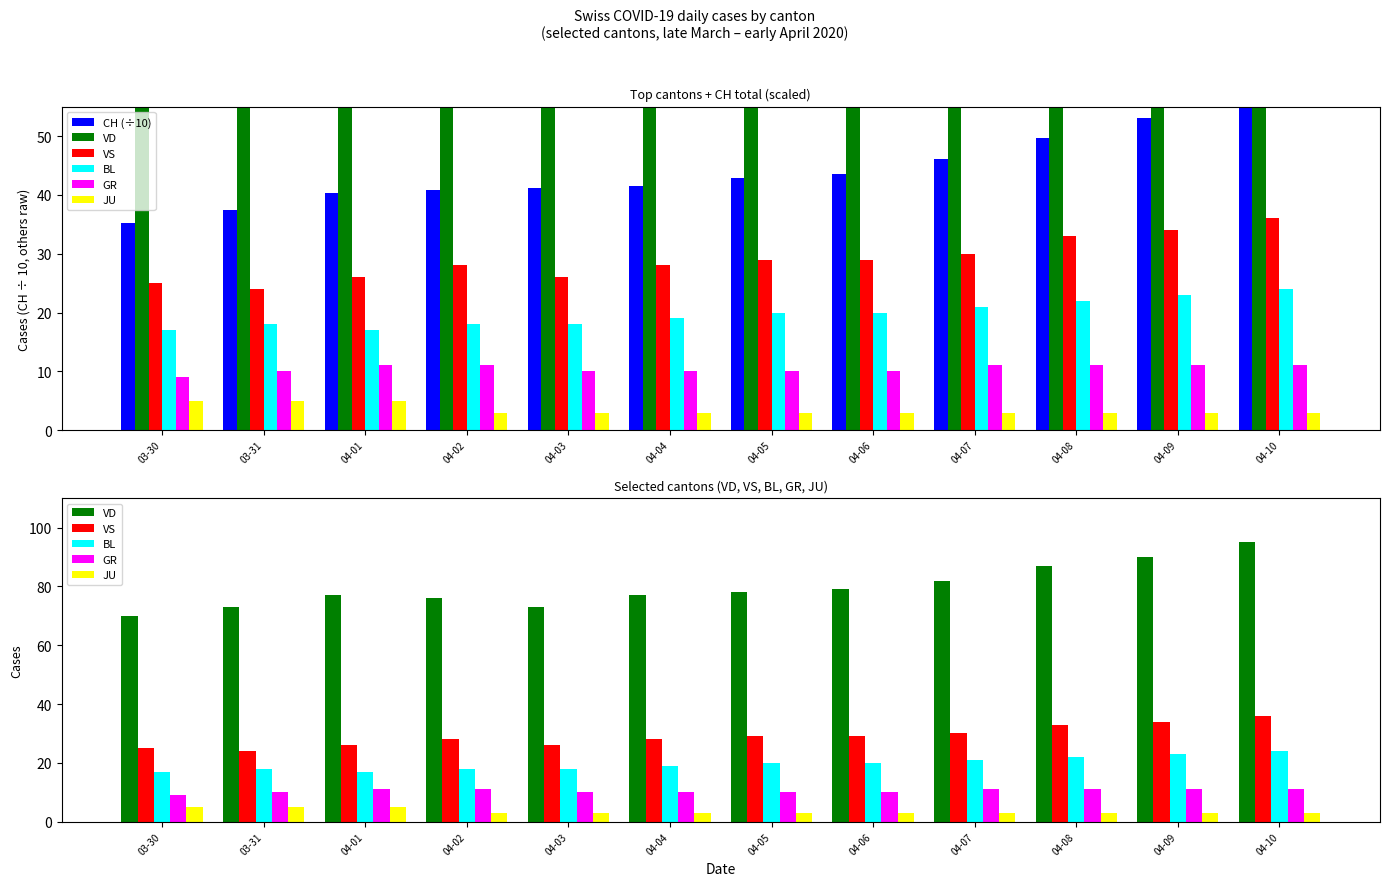

Which has a higher value, 03-31 or 04-05?

04-05